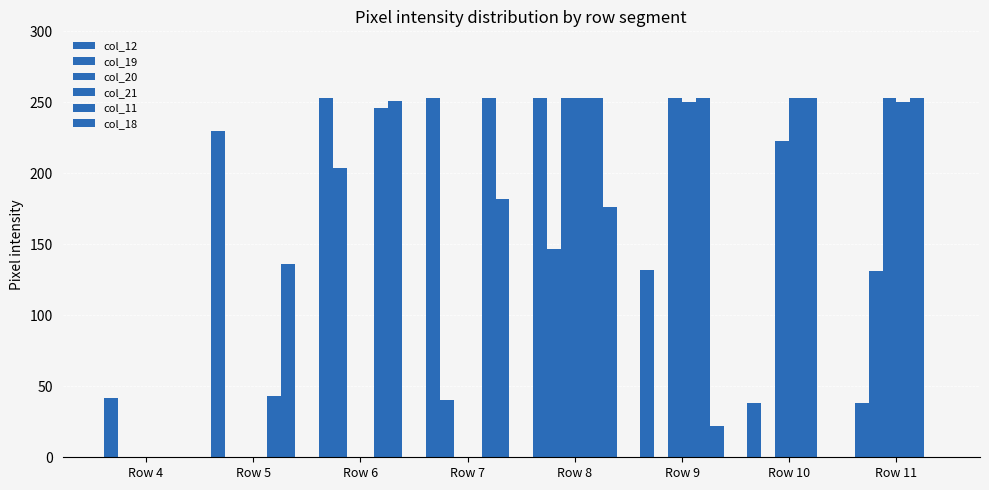

Does the chart contain stacked bars?

No